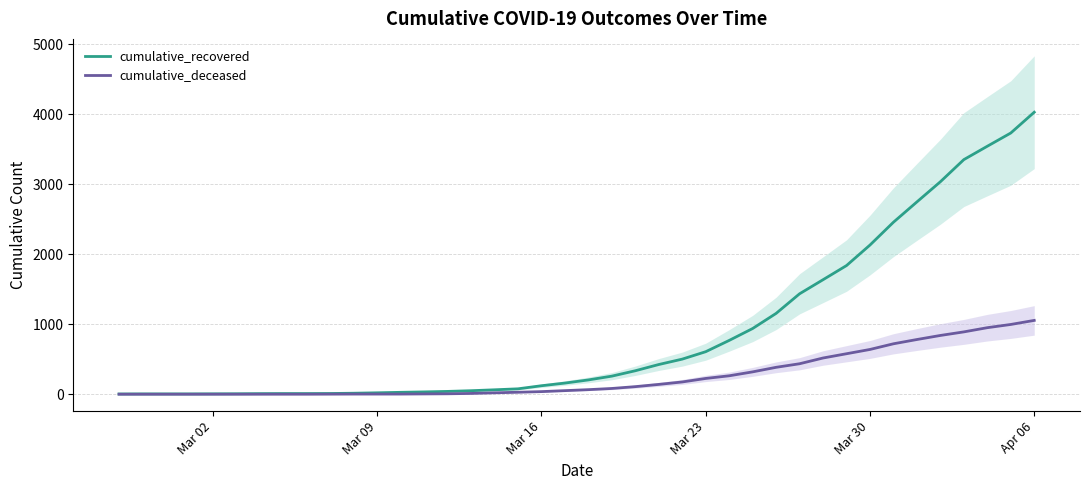

True or false: cumulative_recovered and cumulative_deceased intersect in this chart.

False